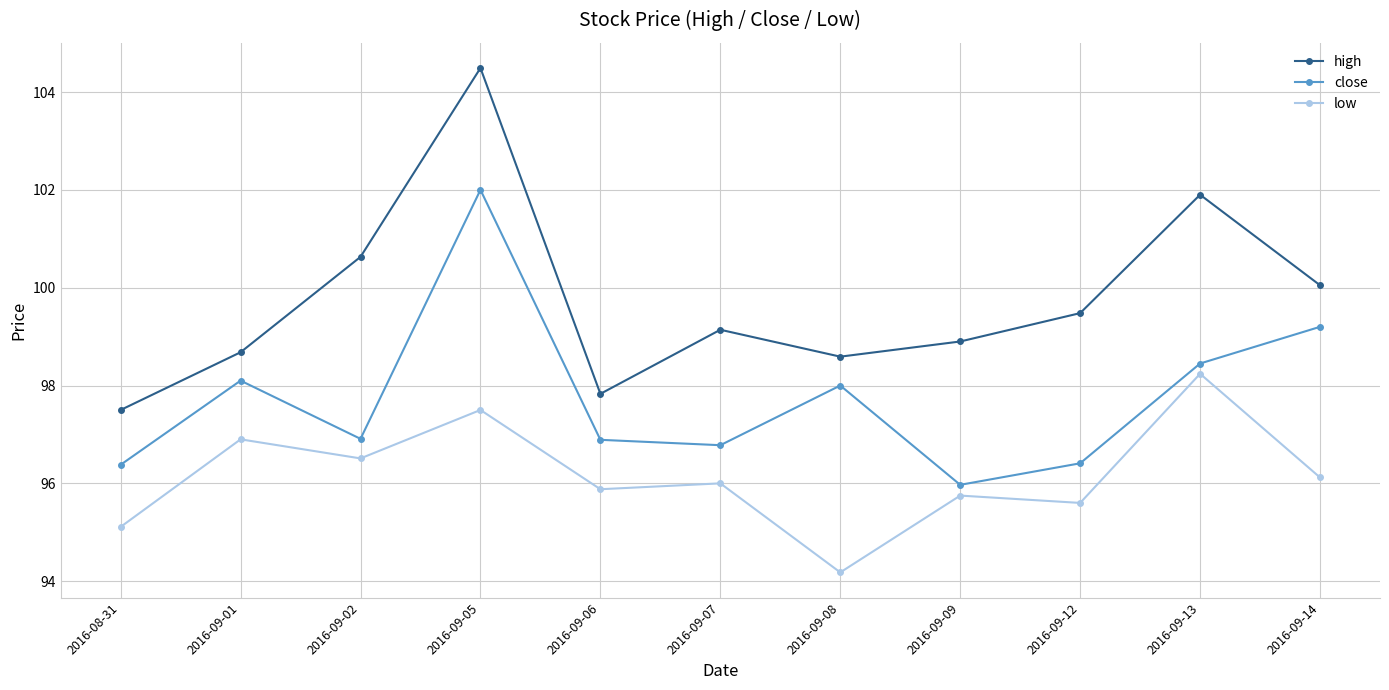

True or false: close and low intersect in this chart.

False